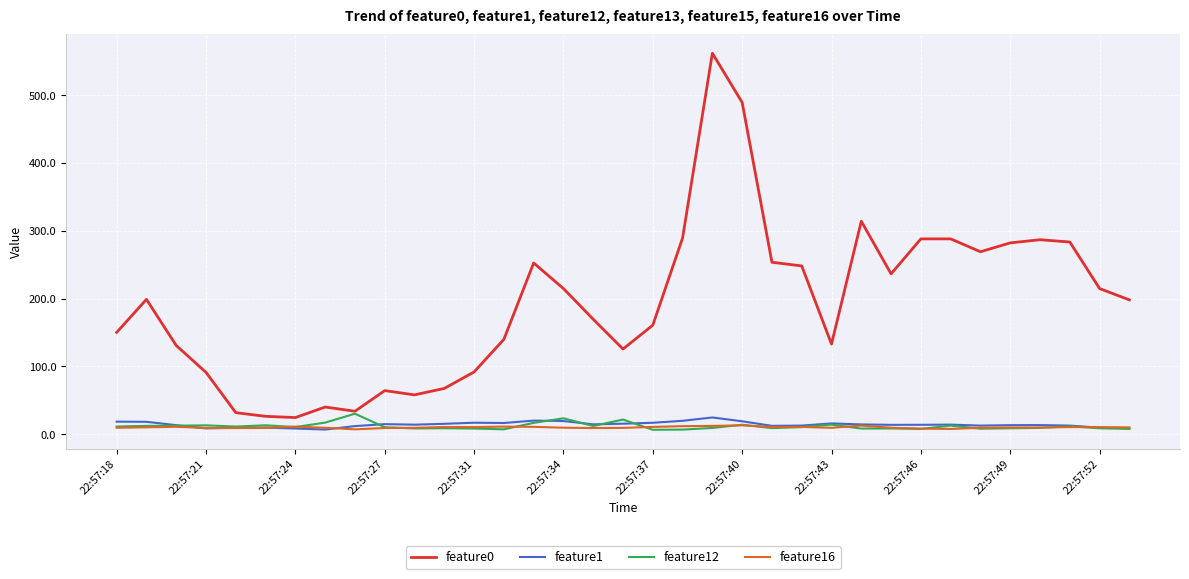

What are all the series names shown in the legend?

feature0, feature1, feature12, feature16